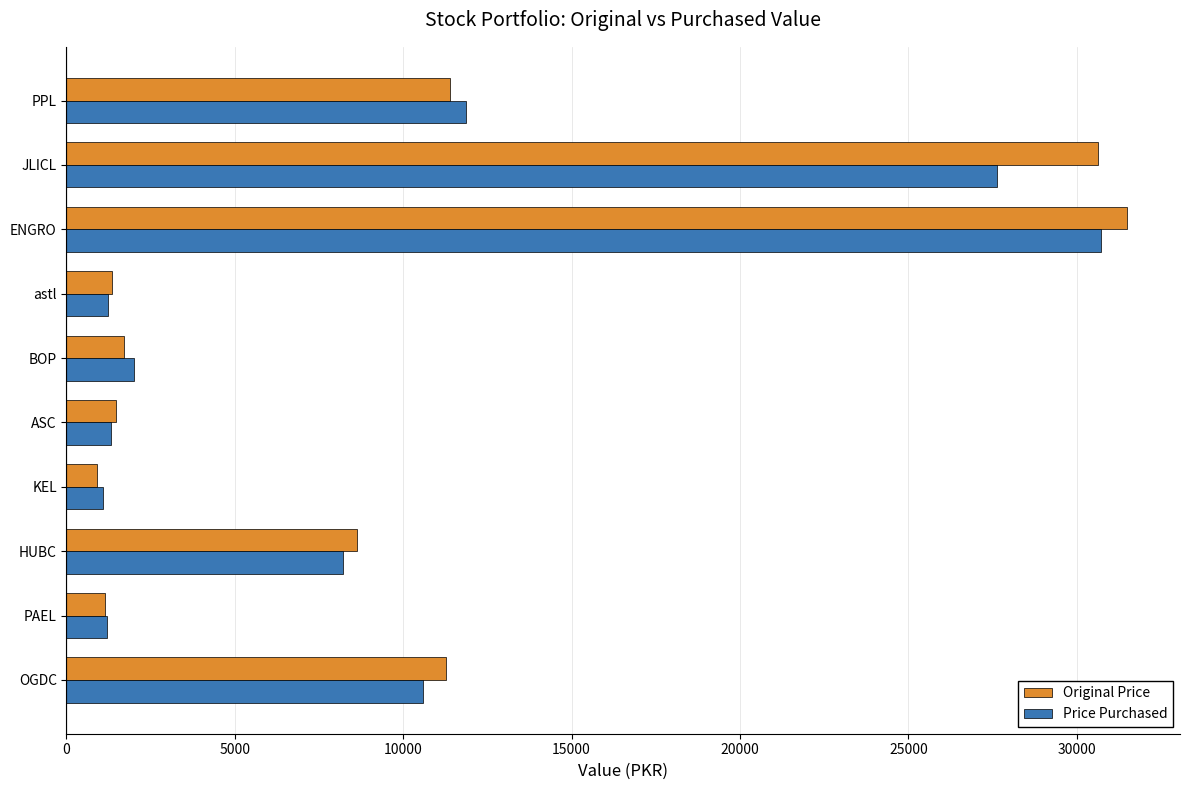

What is the difference between the maximum and minimum values in the Price Purchased series?

29643.4